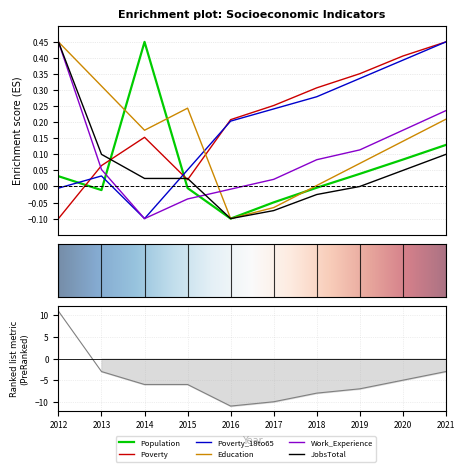

Which series changed the most between 2012 and 2013?

Work_Experience